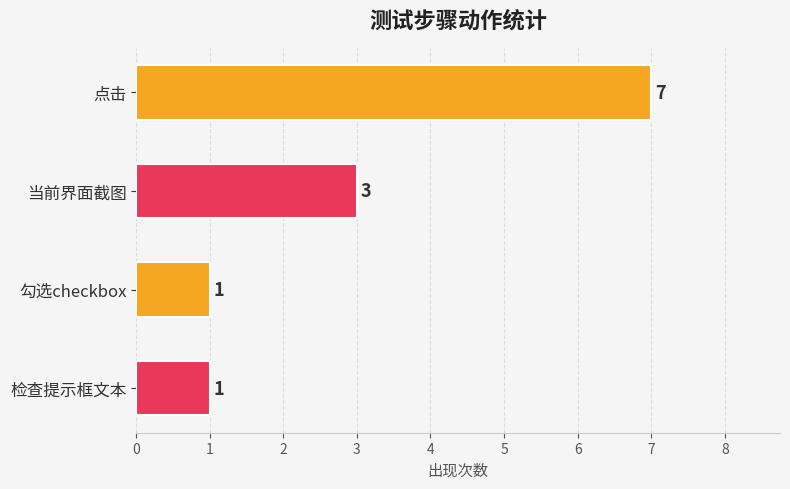

Count the values in the range 1 to 7.

4